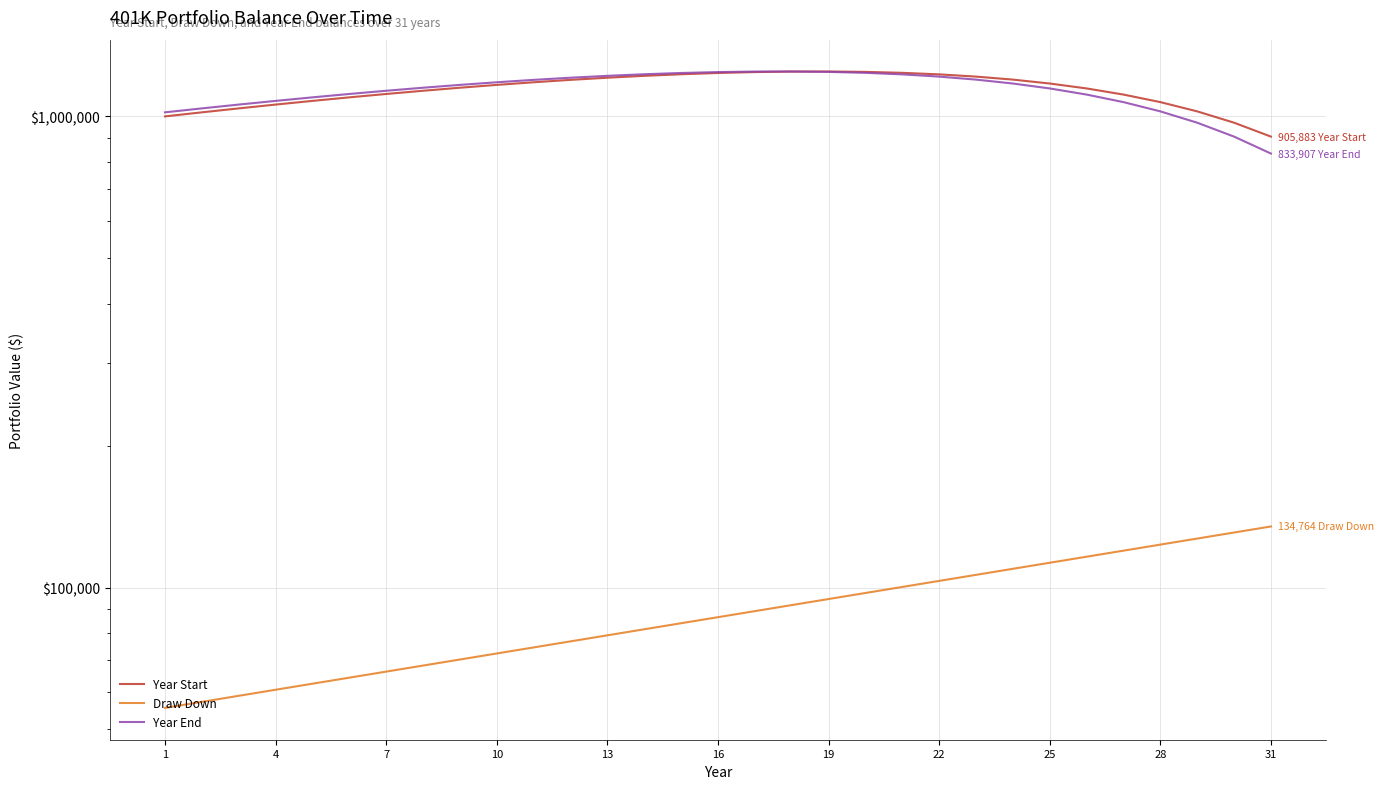

At which category does the chart reach its peak across all series?

19